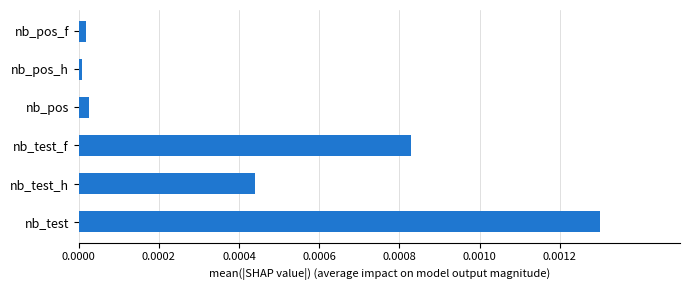

Are the bars grouped side by side (vs. stacked)?

No